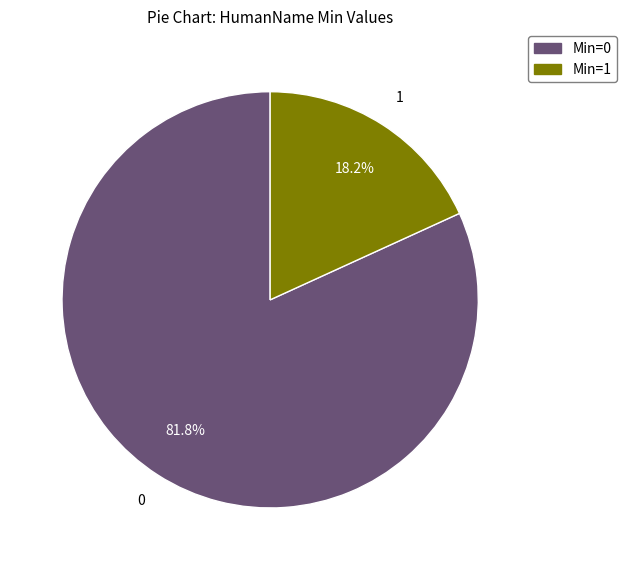

To the nearest percent, what is the difference between the largest and smallest slice percentages?

64%